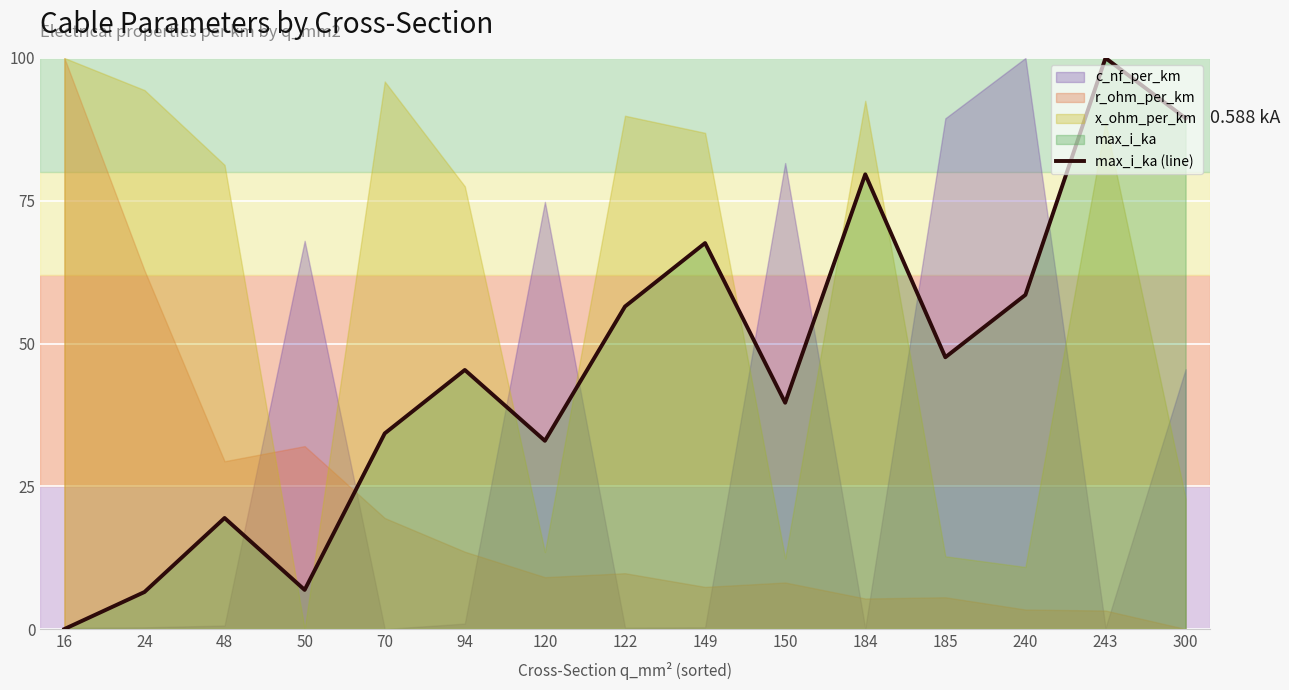

What is the value of the 7th point from the left?

33.0